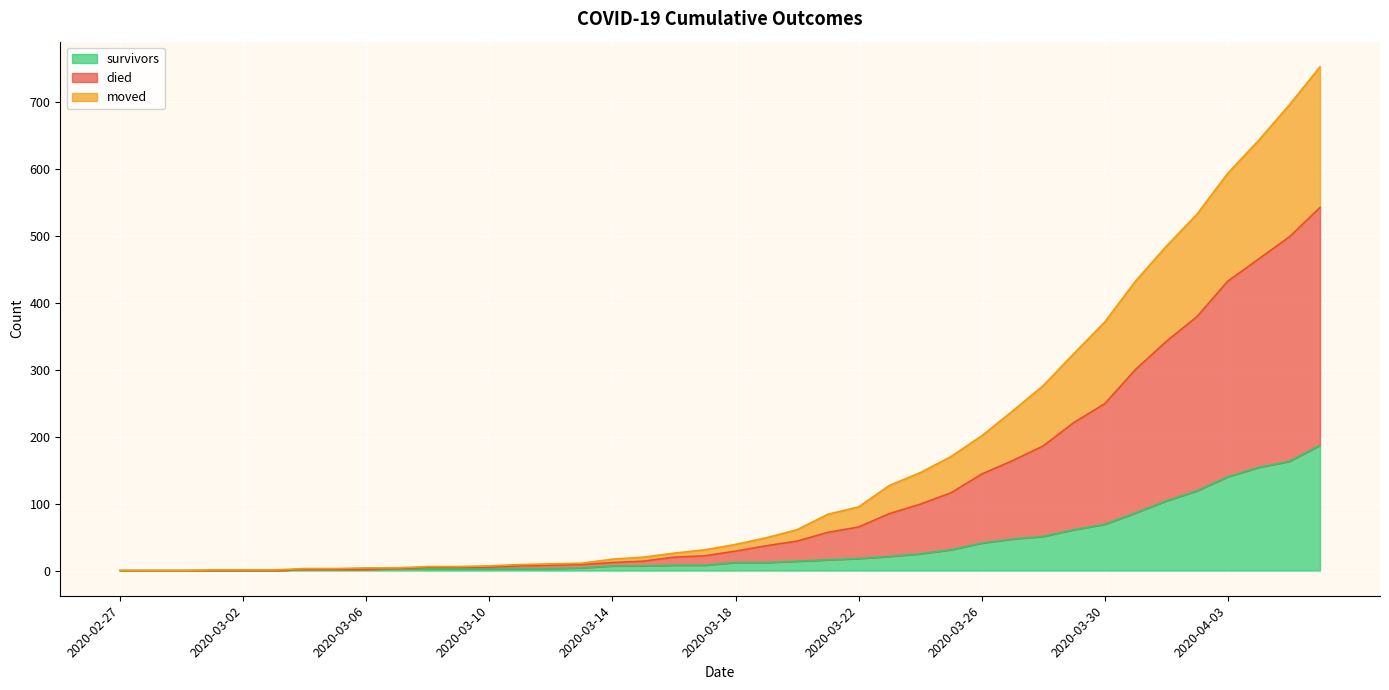

What is the label of the 24th point from the right?

2020-03-14